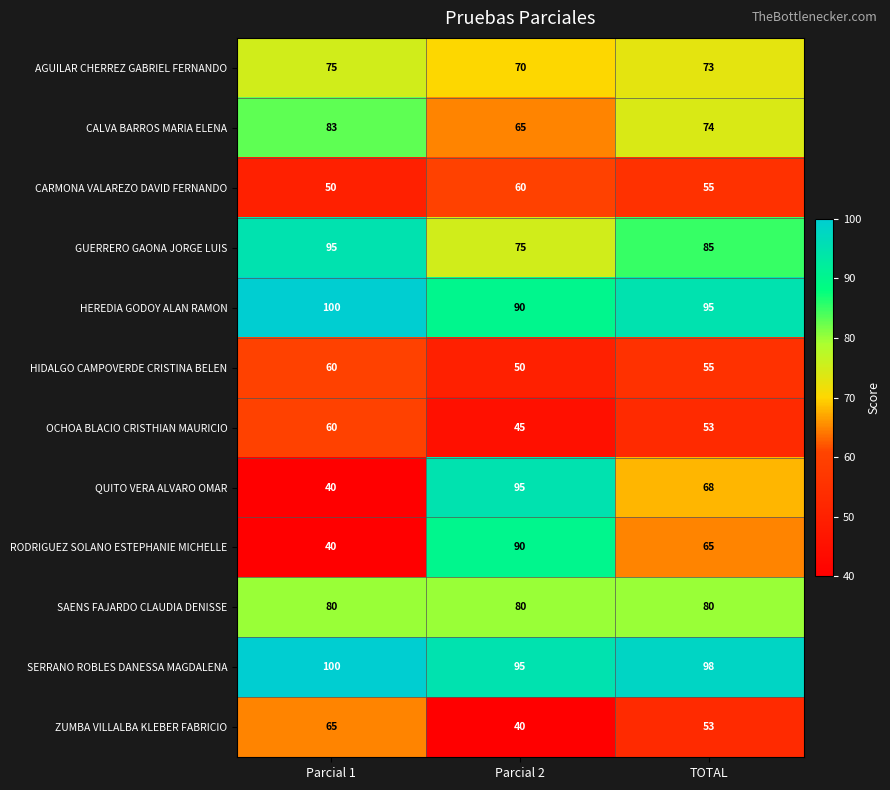

Read the GUERRERO GAONA JORGE LUIS value at Parcial 2.

75